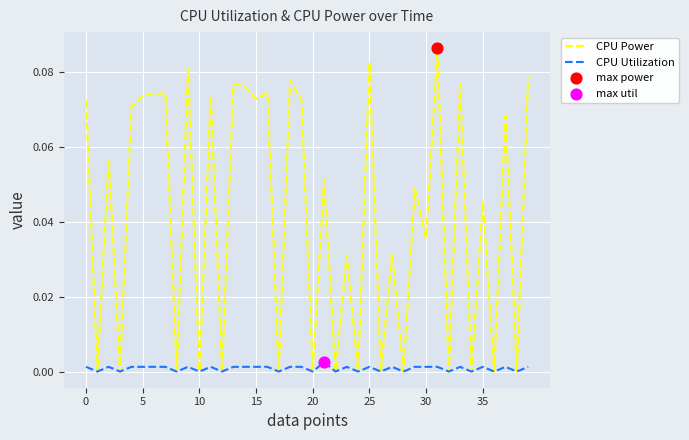

Which series has the widest spread of values?

CPU Power